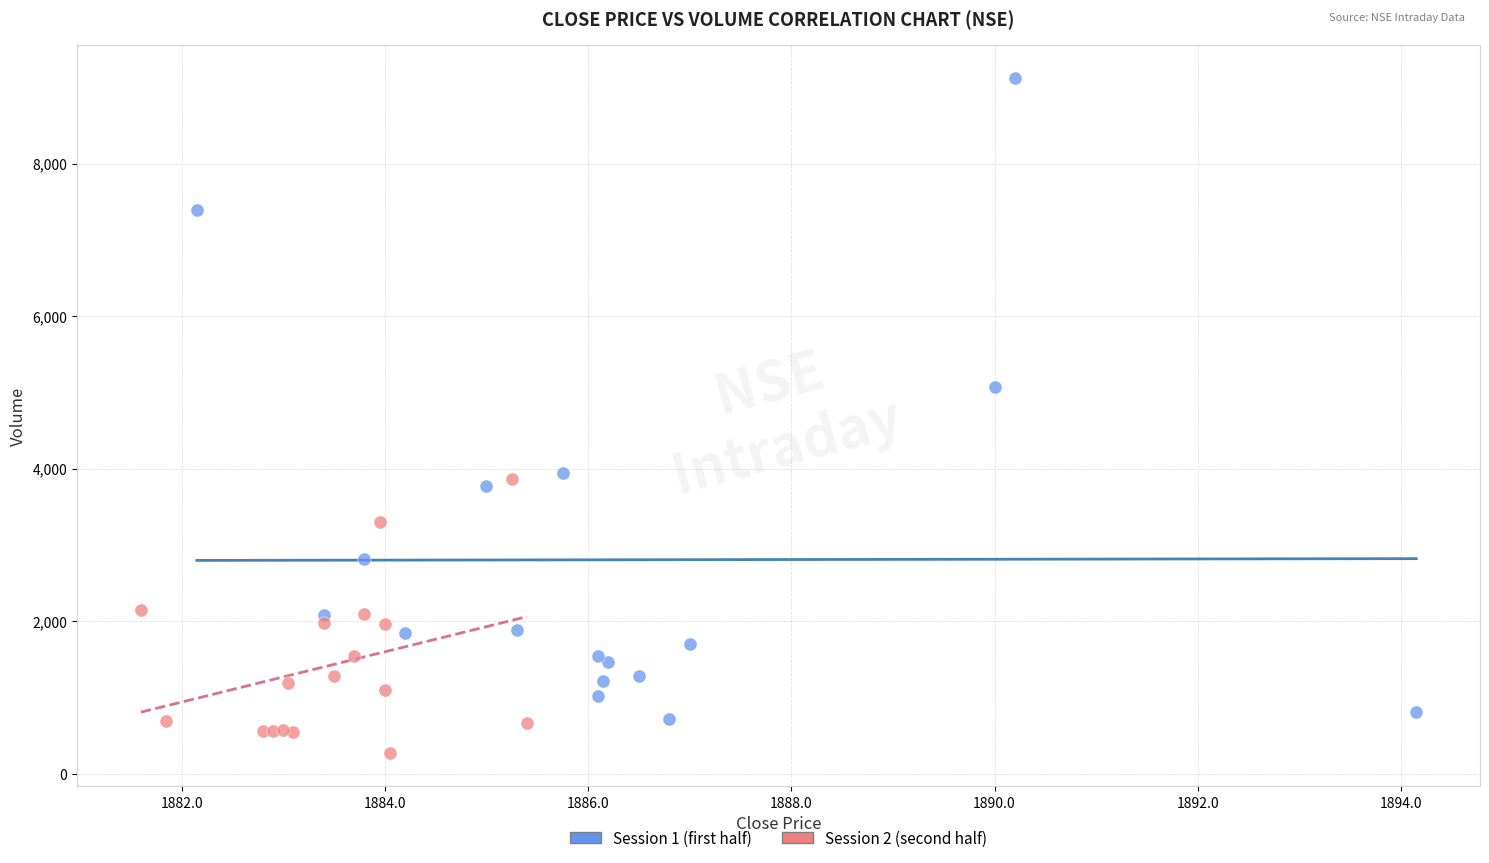

What are all the series names shown in the legend?

Session 1 (first half), Session 2 (second half)